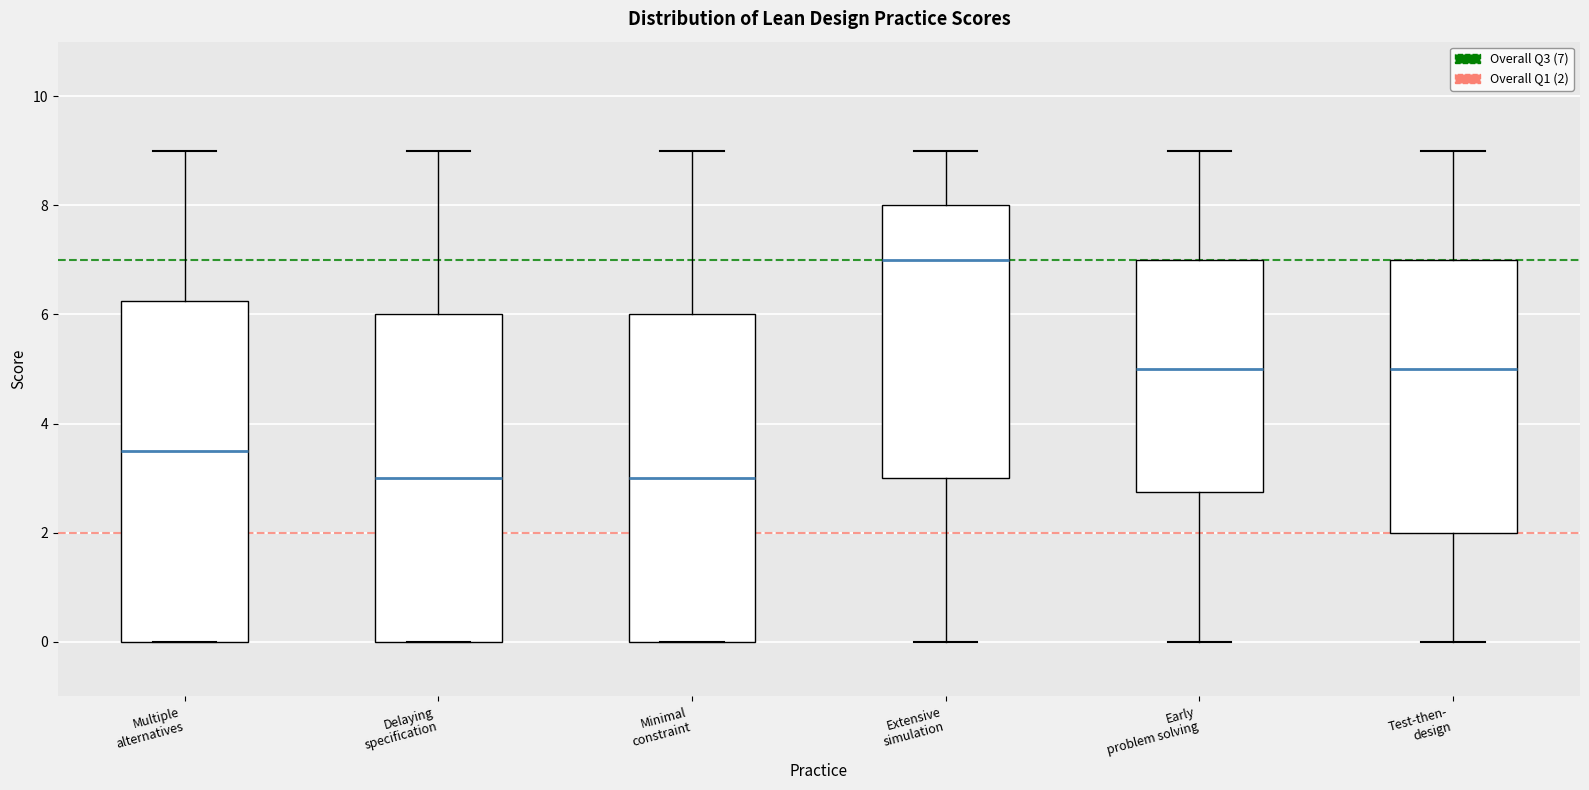

Reading left to right, read every box against the y-axis: the position of its median line, the range the box covers, and the ends of its whiskers. The values are not printed on the chart, so give them approximately, as read against the axis.

Multiple alternatives: median 3.6, box 0.0 to 6.2, whiskers 0.0 to 9.0
Delaying specification: median 3.0, box 0.0 to 6.0, whiskers 0.0 to 9.0
Minimal constraint: median 3.0, box 0.0 to 6.0, whiskers 0.0 to 9.0
Extensive simulation: median 7.0, box 3.0 to 8.0, whiskers 0.0 to 9.0
Early problem solving: median 5.0, box 2.8 to 7.0, whiskers 0.0 to 9.0
Test-then- design: median 5.0, box 2.0 to 7.0, whiskers 0.0 to 9.0